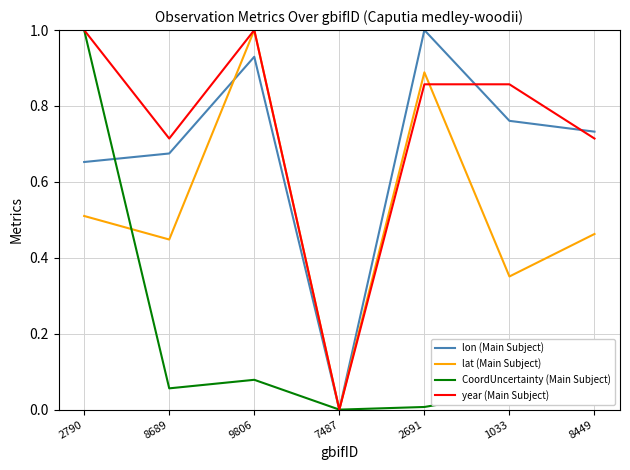

True or false: lon (Main Subject) has a value of 0.7 at 7487.

False